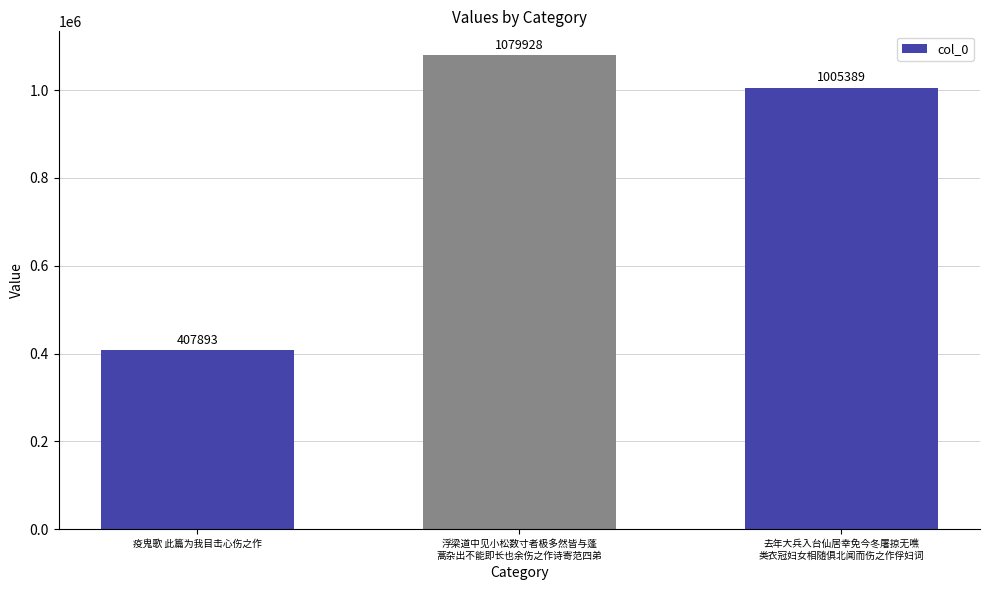

What is the difference between the maximum and minimum values?

672035